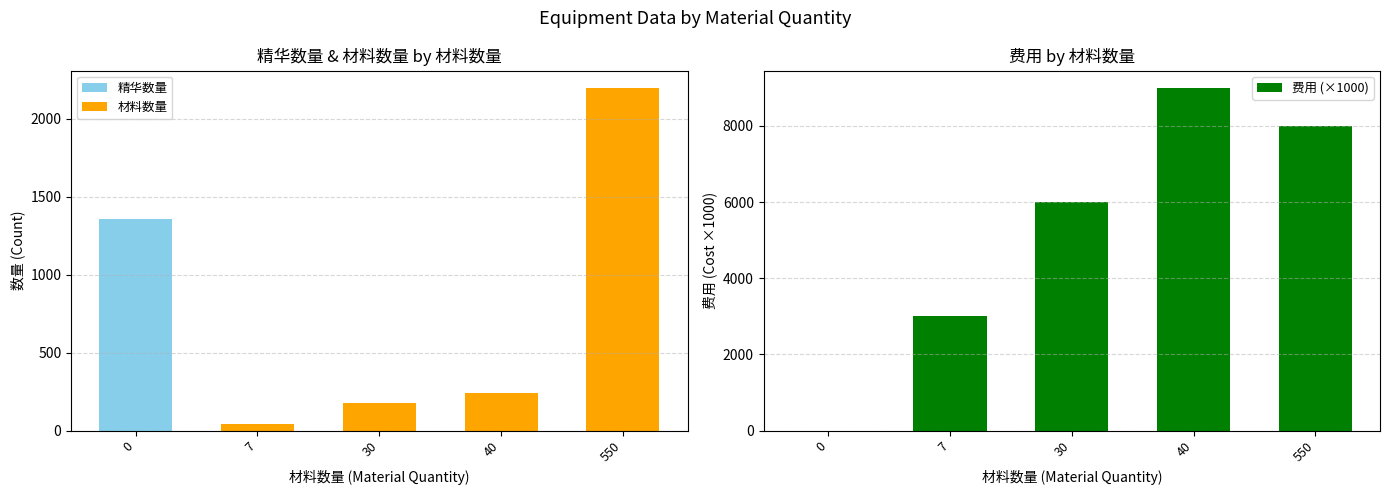

What is the maximum value for 费用 (×1000)?

9000